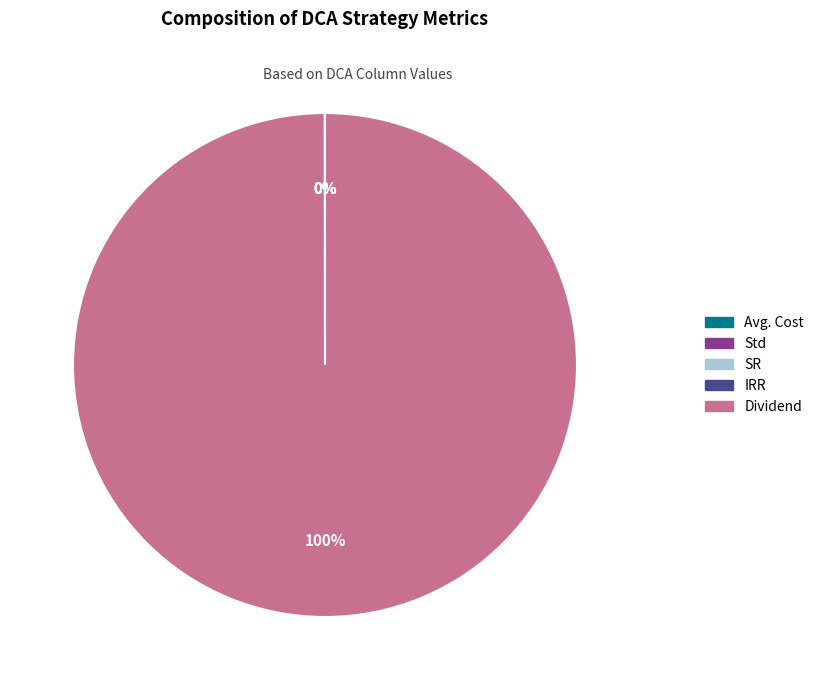

The Dividend slice represents 100% of the pie. True or false?

True